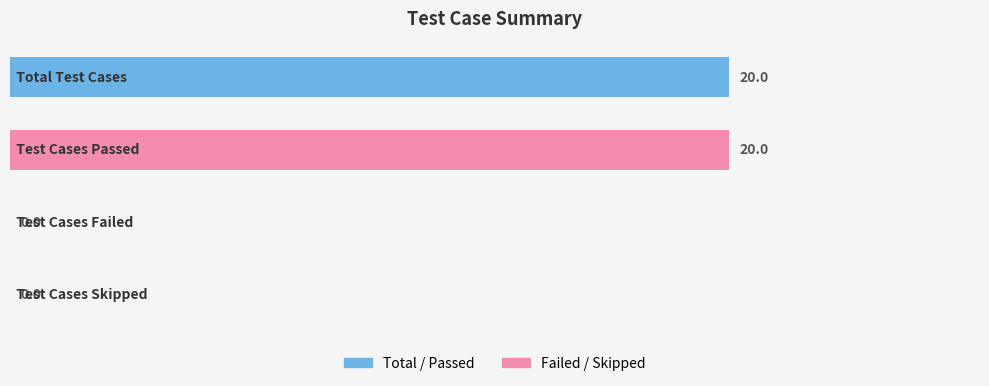

What is the sum of all values?

40